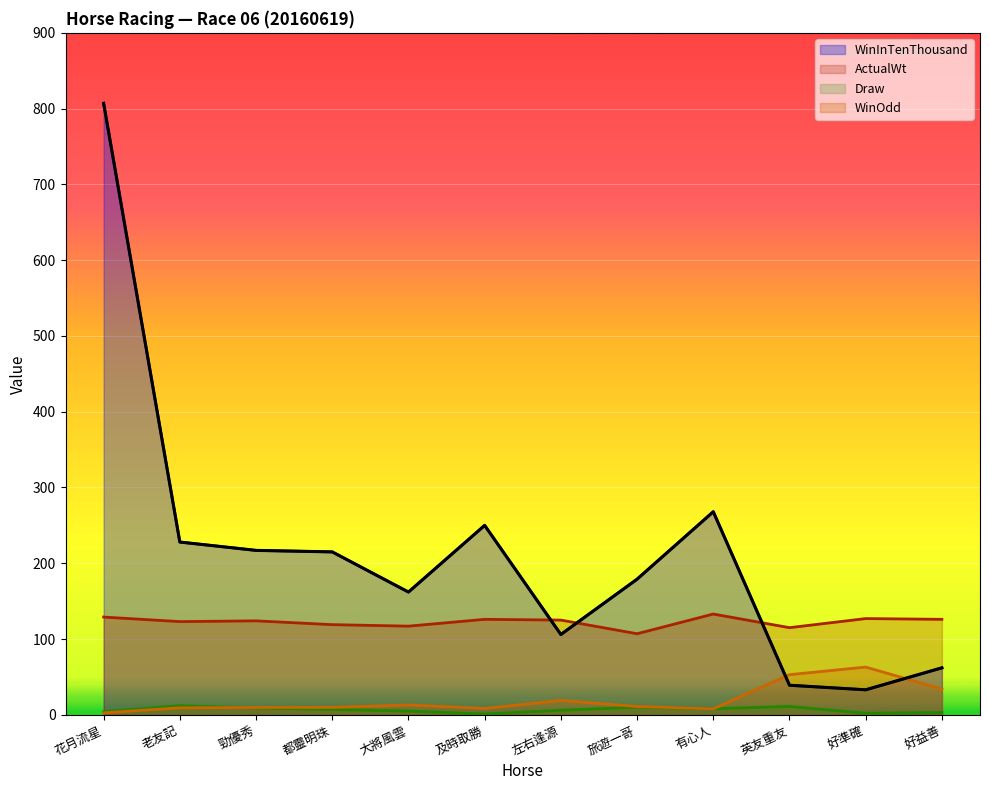

The WinOdd series shows 10.9 at 好益善. True or false?

False